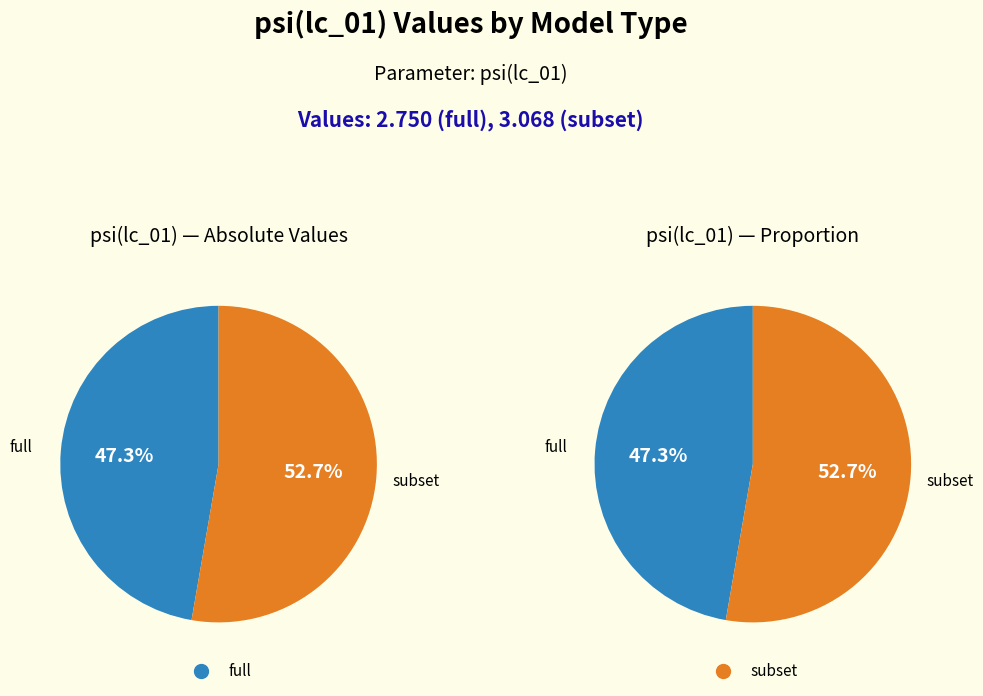

What is the total percentage of subset and full?

100.0%